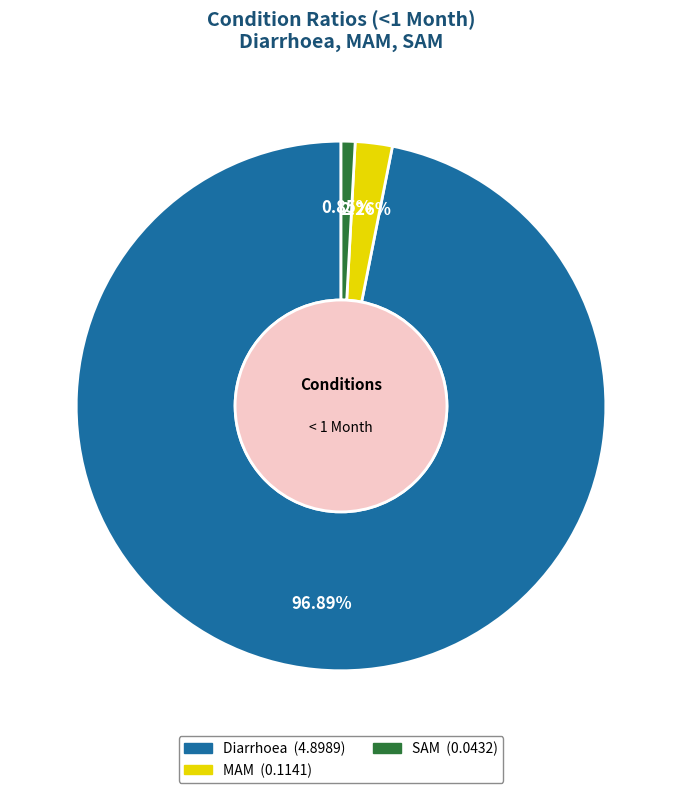

True or false: SAM accounts for 1% of the total.

True